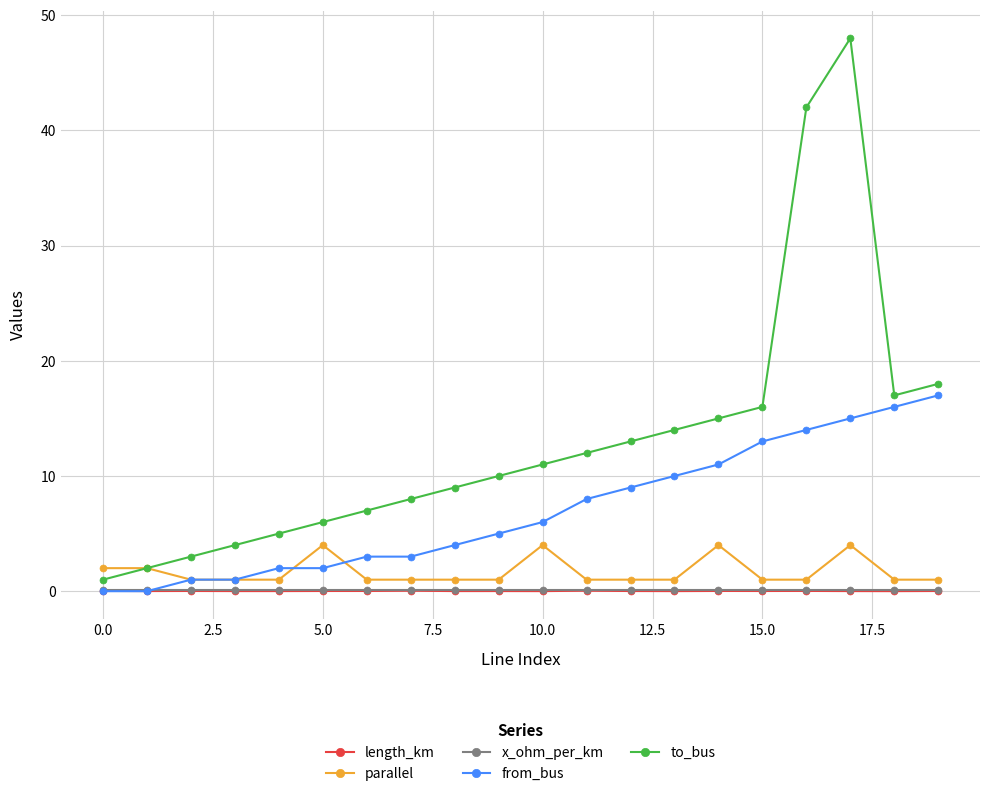

How many times do length_km and from_bus cross each other?

1